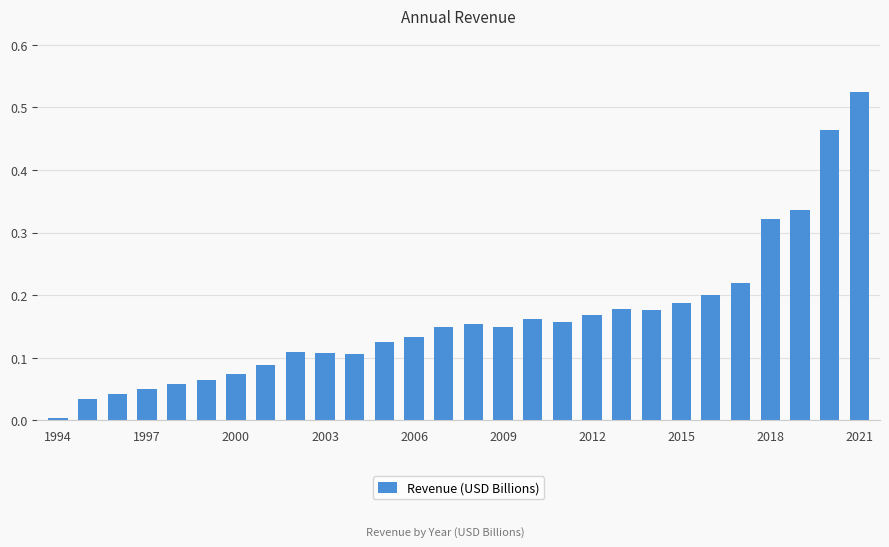

What is the difference between the second highest and second lowest values?

0.4